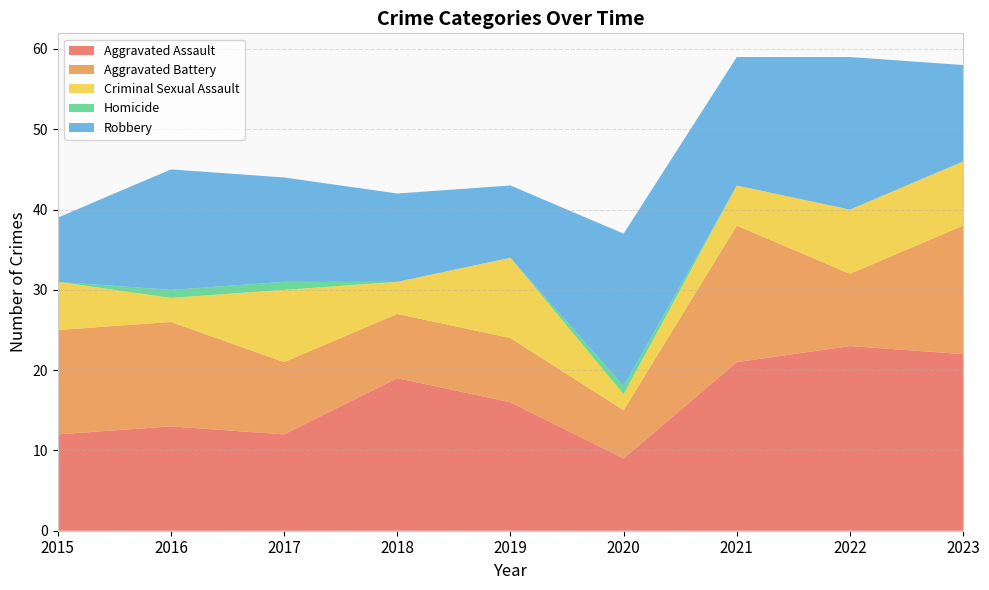

Reading left to right, transcribe all the data shown in this chart.

Aggravated Assault: 2015=12	2016=13	2017=12	2018=19	2019=16	2020=9	2021=21	2022=23	2023=22
Aggravated Battery: 2015=13	2016=13	2017=9	2018=8	2019=8	2020=6	2021=17	2022=9	2023=16
Criminal Sexual Assault: 2015=6	2016=3	2017=9	2018=4	2019=10	2020=2	2021=5	2022=8	2023=8
Homicide: 2015=0	2016=1	2017=1	2018=0	2019=0	2020=1	2021=0	2022=0	2023=0
Robbery: 2015=8	2016=15	2017=13	2018=11	2019=9	2020=19	2021=16	2022=19	2023=12